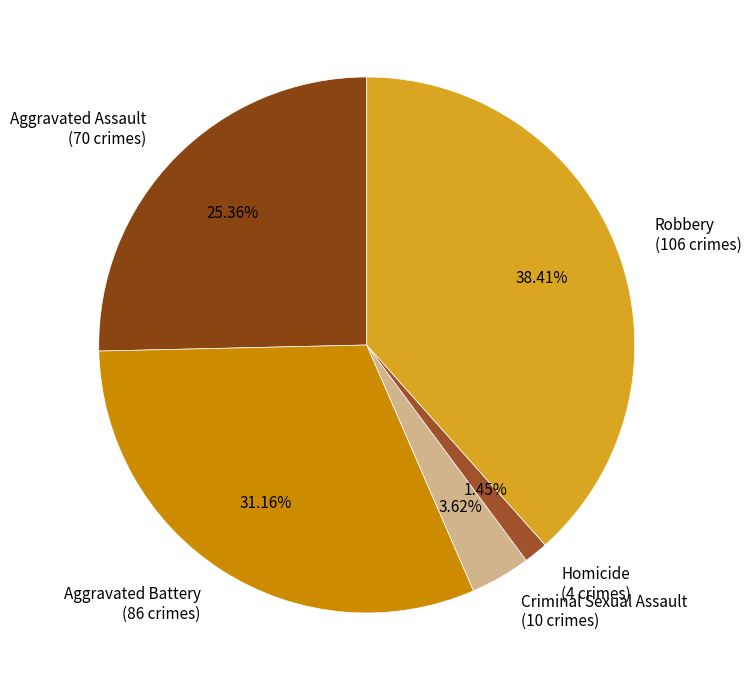

True or false: Homicide accounts for 12% of the total.

False